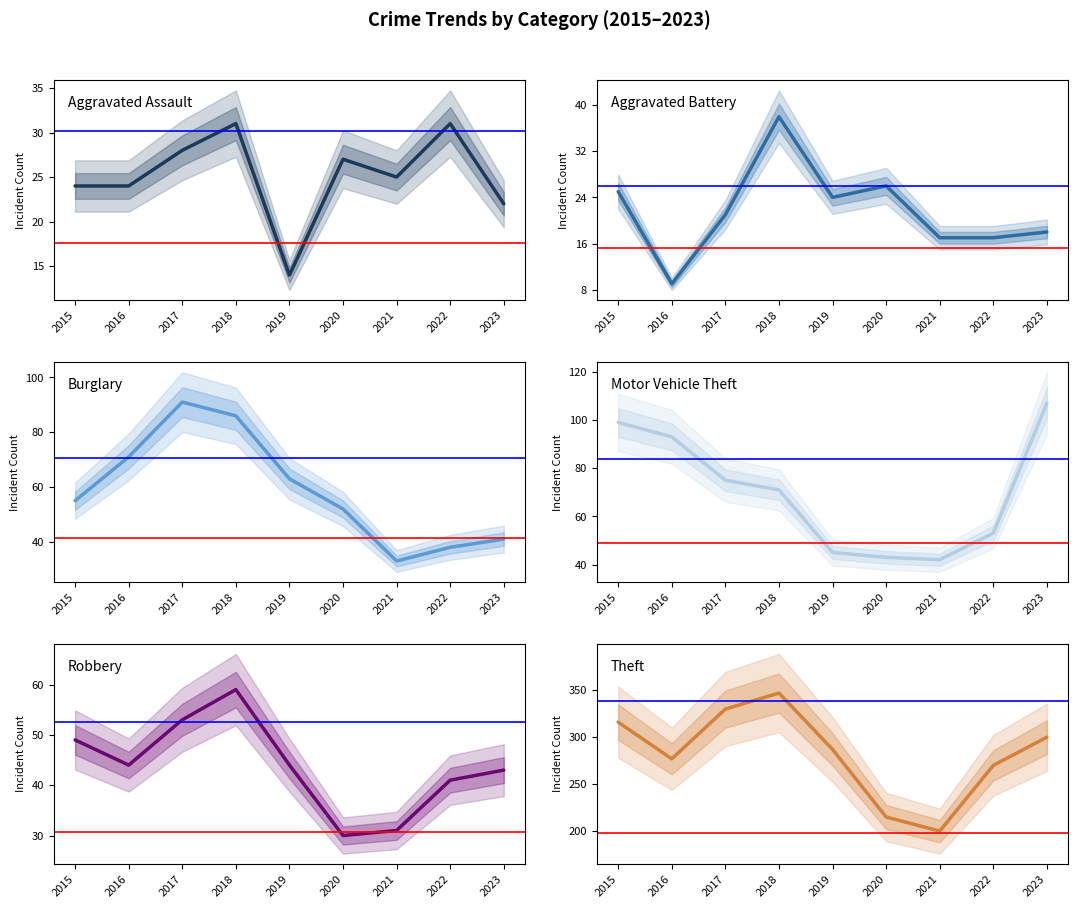

What is the sum of all Robbery values?

394